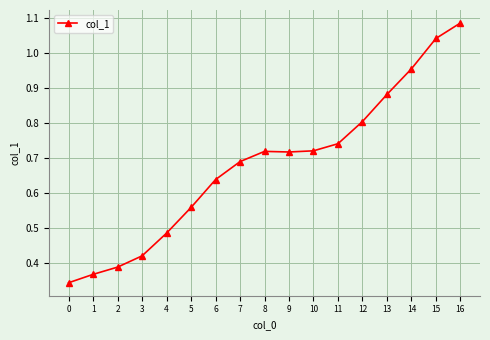

Which has a higher value, 11 or 6?

11